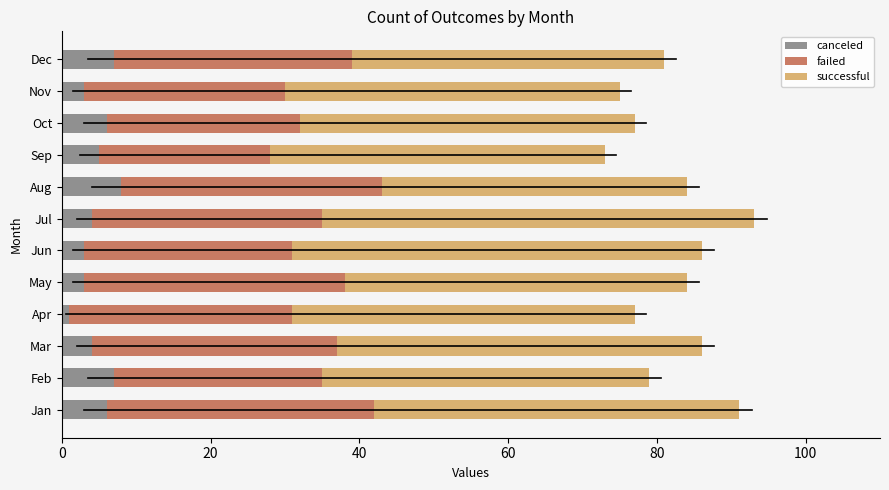

Which category has the lowest value in the canceled series?

Apr